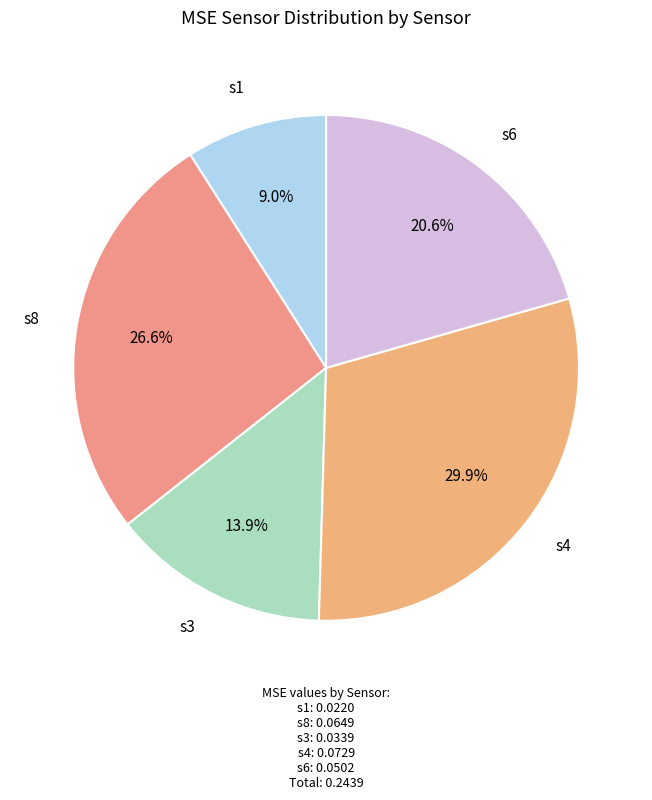

To the nearest percent, what percentage of the pie is s8?

27%